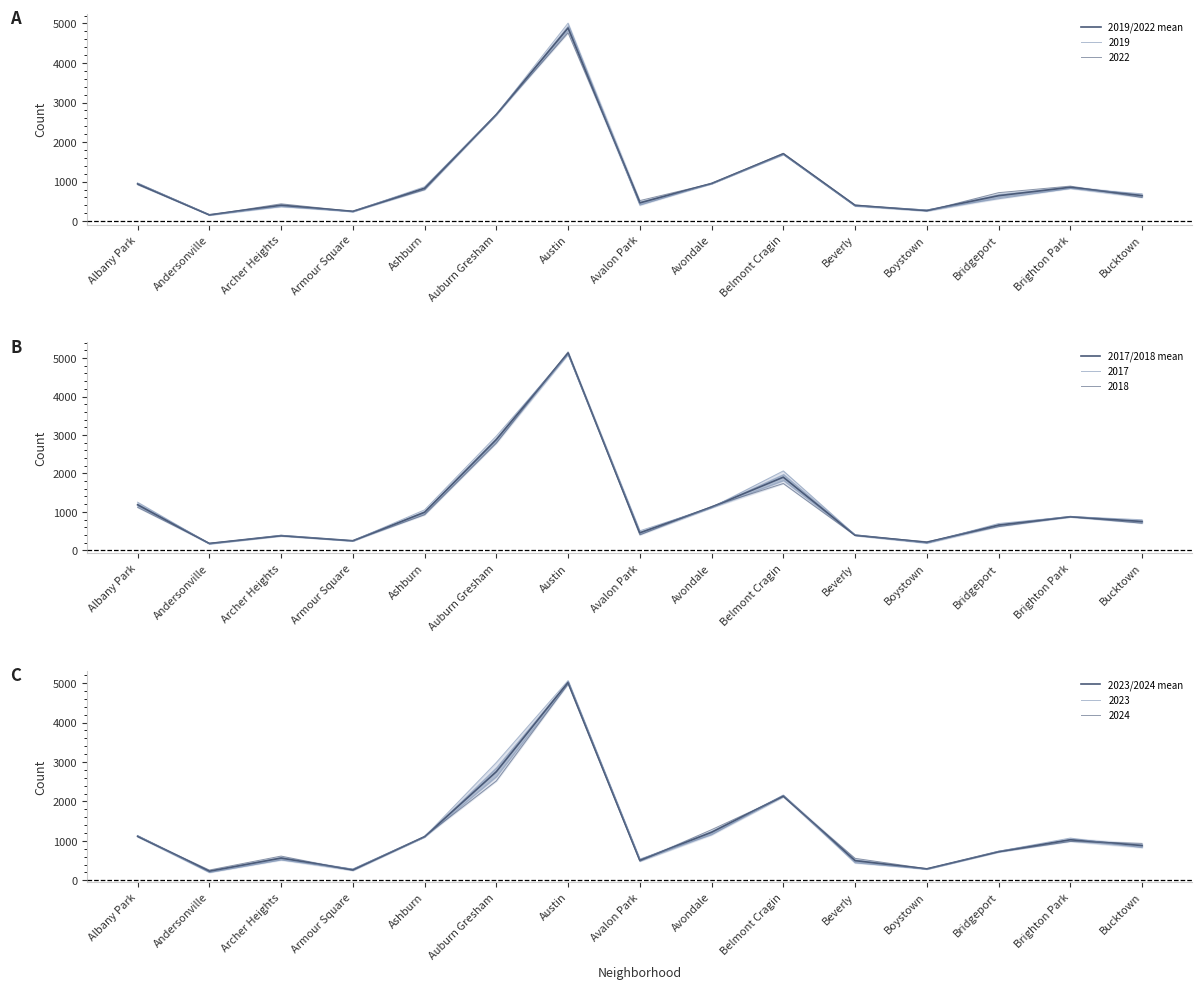

At which category does the chart reach its peak across all series?

Austin